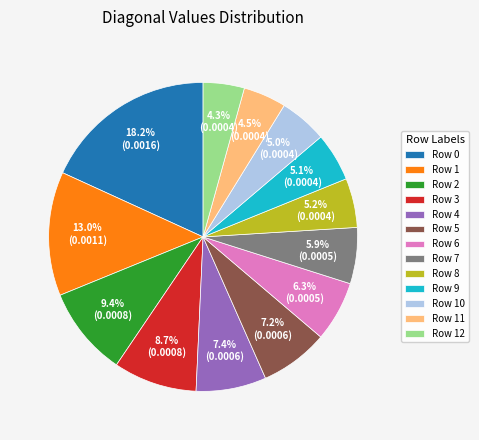

Is it true that Row 7 is 20% of the pie?

False